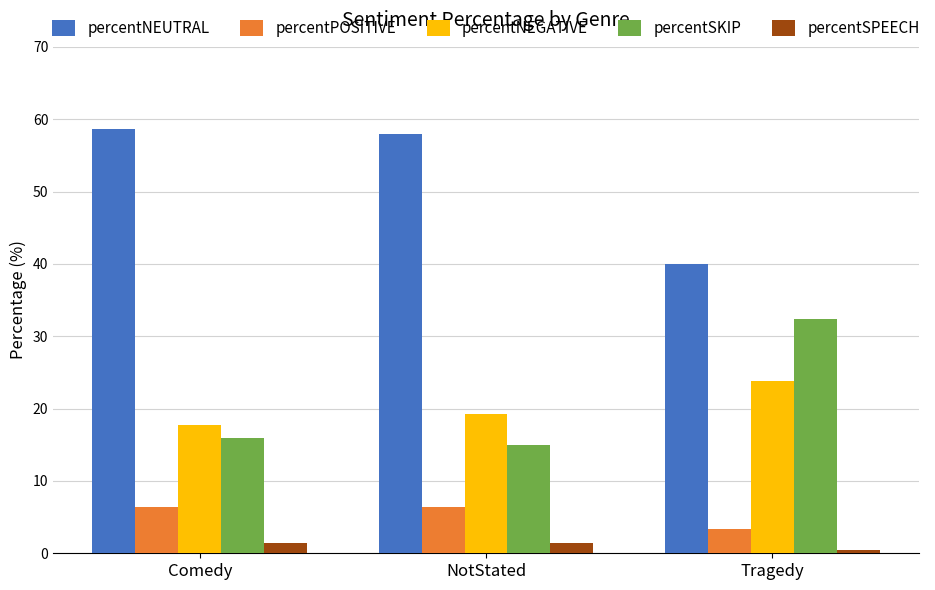

What is the minimum value shown in the chart?

0.5